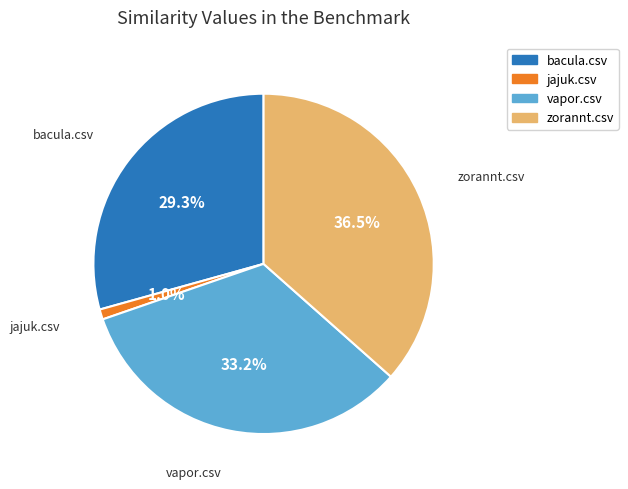

Is there any slice that represents more than half of the pie?

No